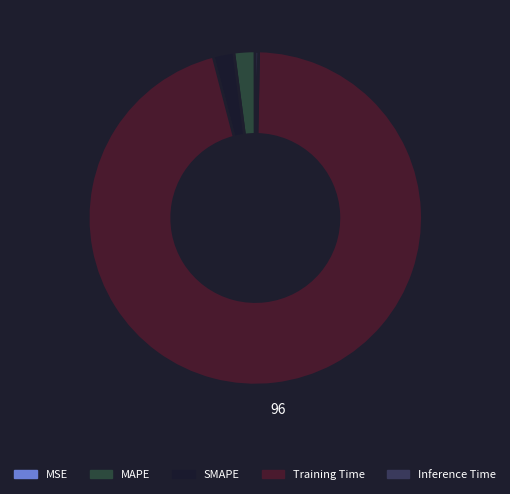

Which slice is the largest?

Training Time